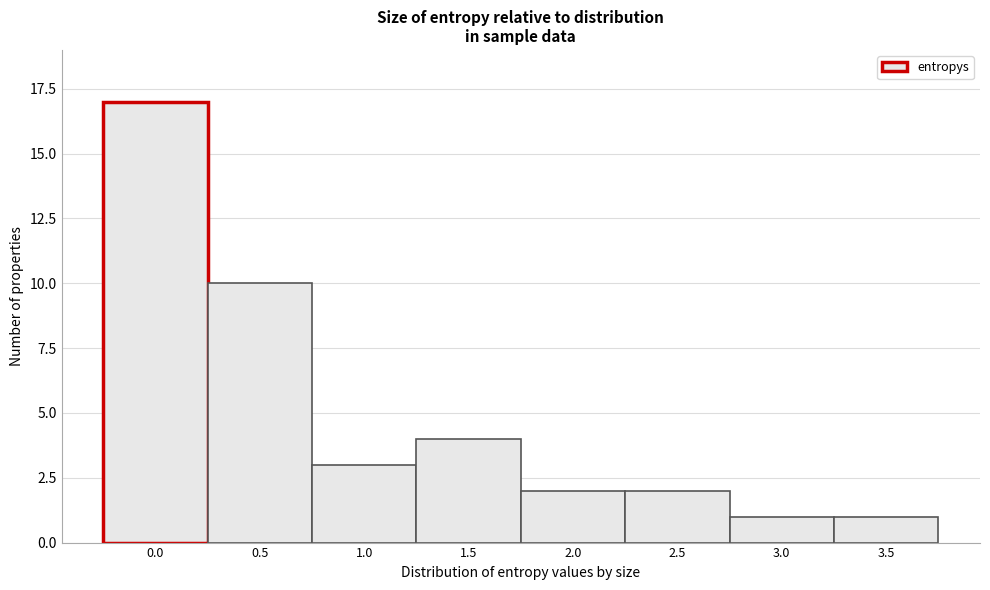

Reading left to right, what are all the values shown in this chart?

17	10	3	4	2	2	1	1